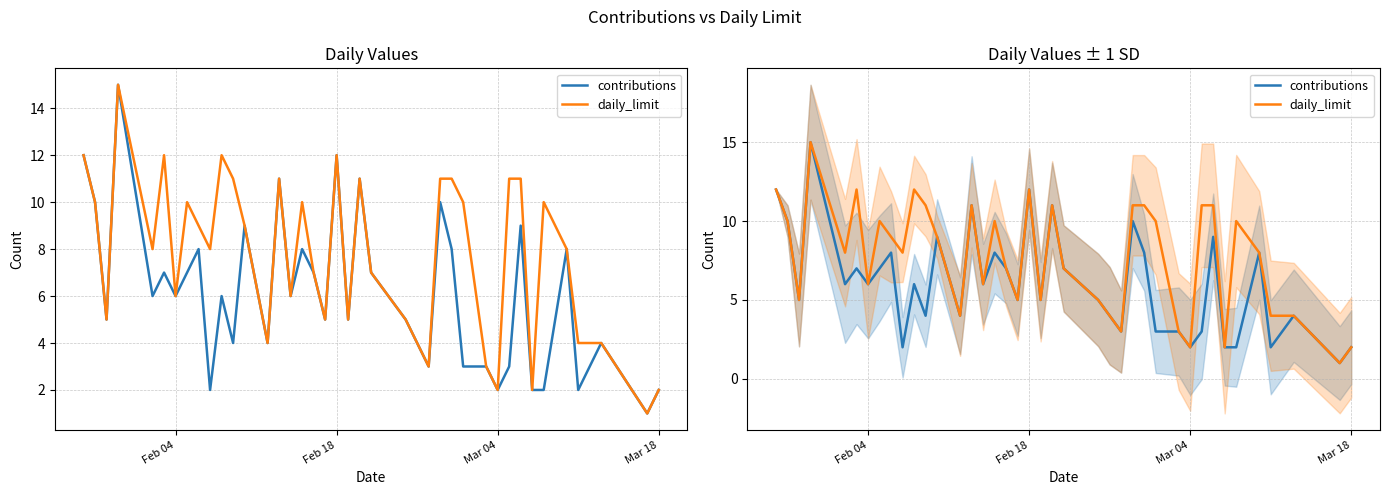

True or false: contributions and daily_limit intersect in this chart.

False